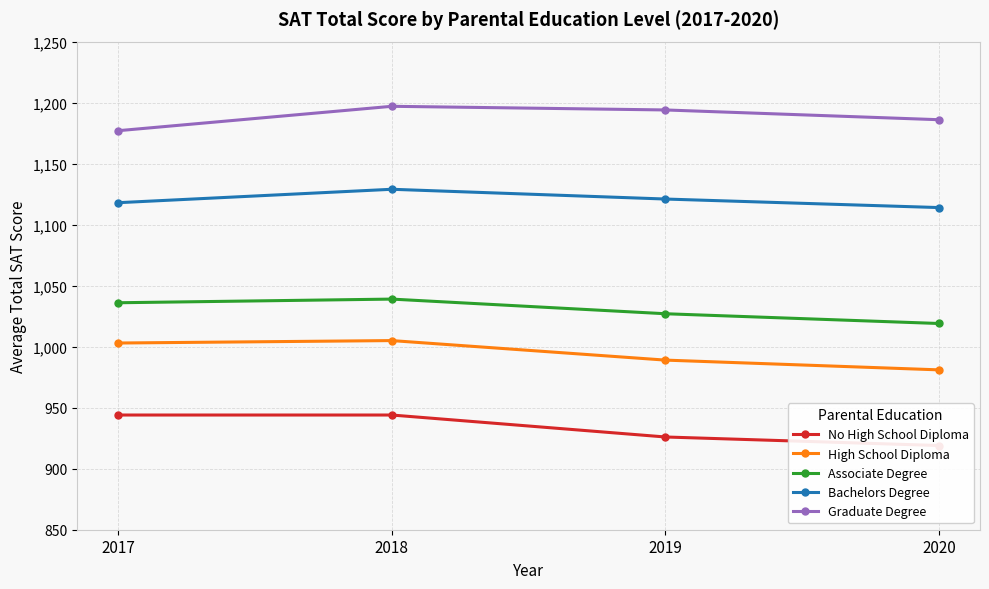

Which series changed the most between 2017 and 2020?

No High School Diploma